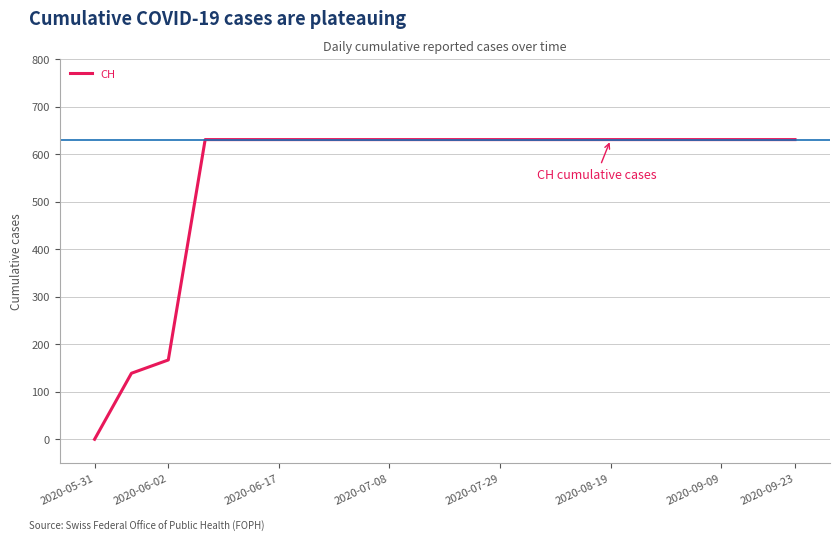

Reading right to left, extract all data points from this chart.

631	631	631	631	631	631	631	631	631	631	631	631	631	631	631	631	631	167	139	0